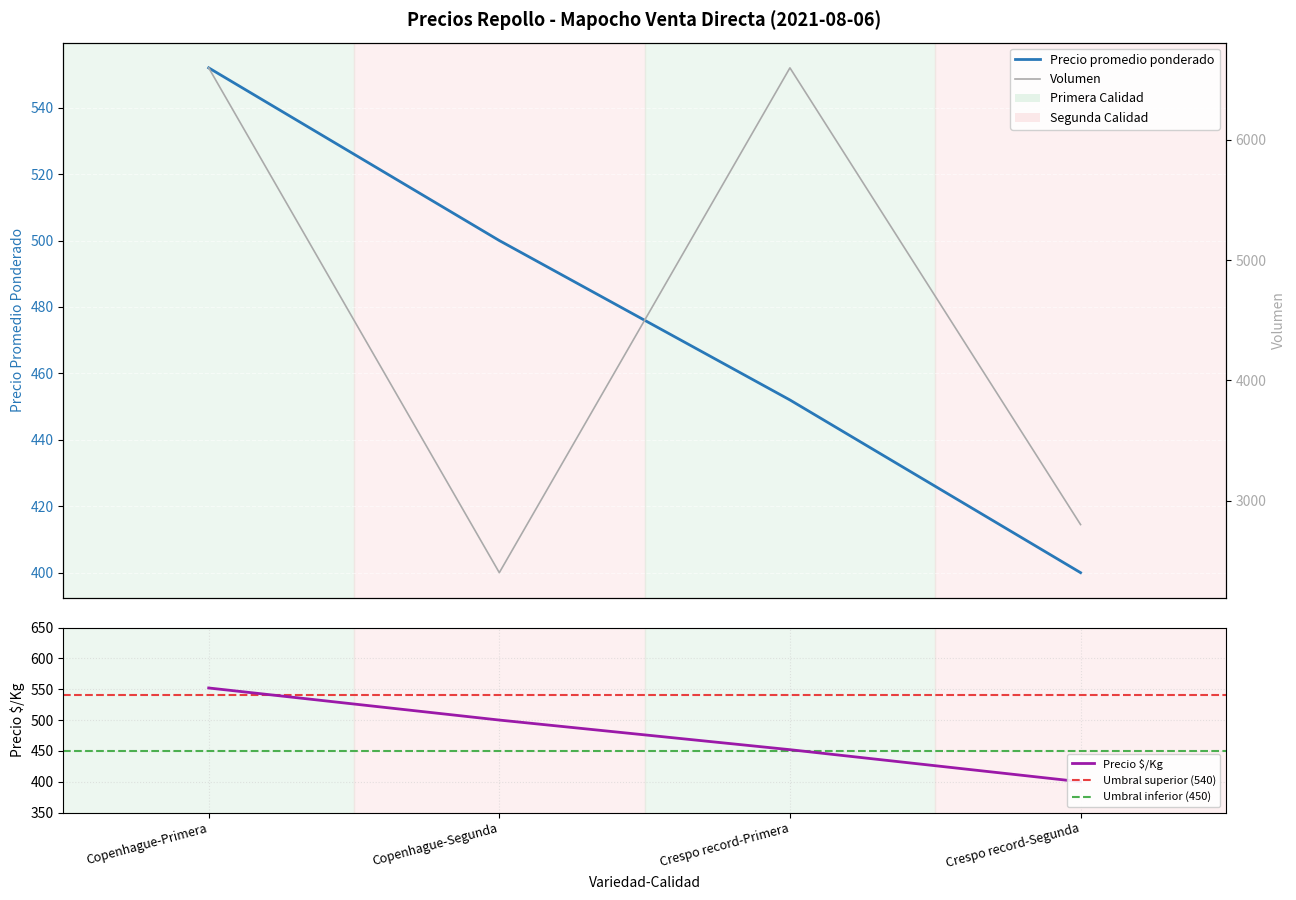

List the labels in order of Precio promedio ponderado value, smallest first.

Crespo record-Segunda, Crespo record-Primera, Copenhague-Segunda, Copenhague-Primera